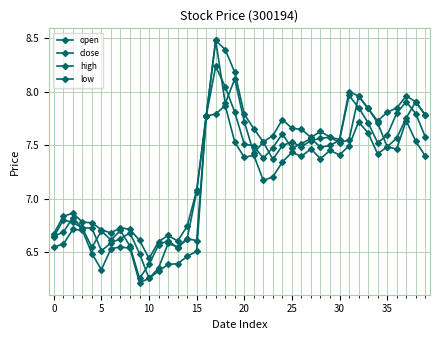

Which series ends up on top after the final intersection of open and close?

open